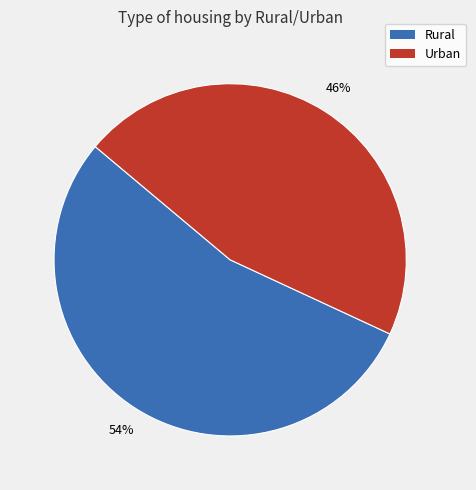

Rank the categories by value from highest to lowest.

Rural, Urban